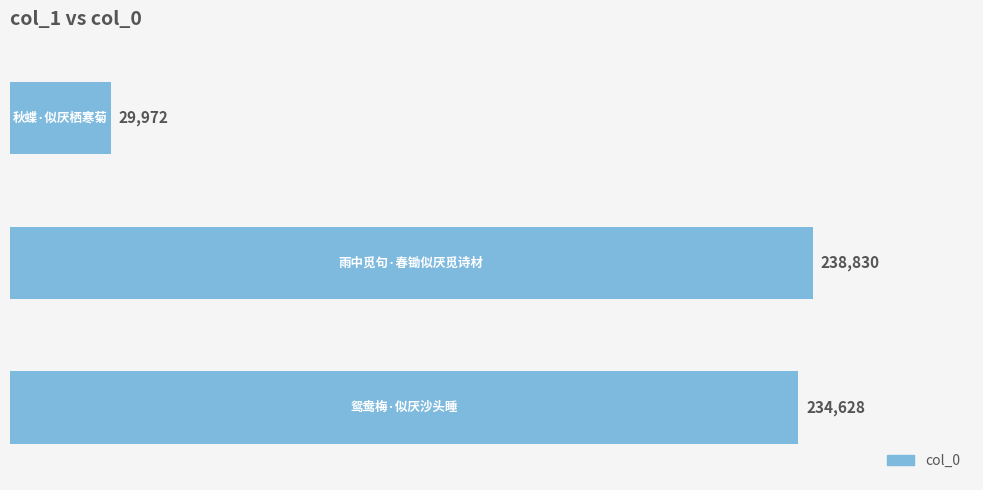

What is the smallest value displayed?

29972